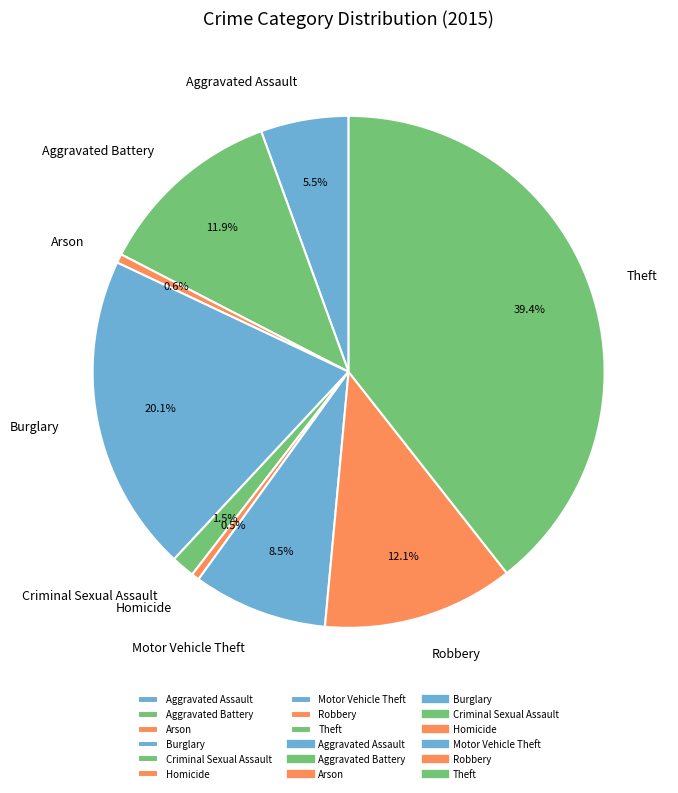

To the nearest percent, what is the combined percentage of Aggravated Battery and Aggravated Assault?

17%